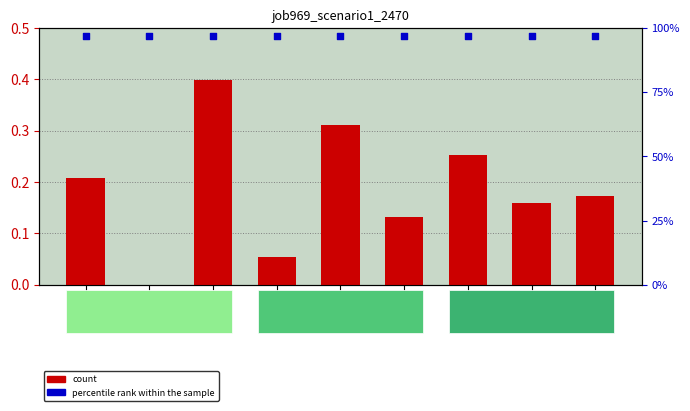

What is the total value across all series at in4?

1.1